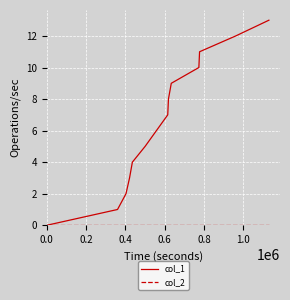

Which series has the widest spread of values?

col_1